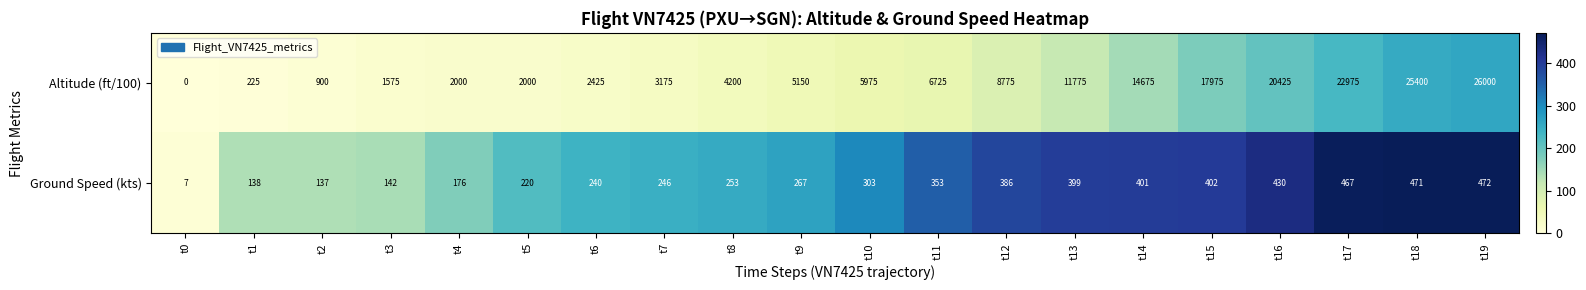

At t12, list the series in order from smallest to largest.

Ground Speed (kts), Altitude (ft/100)